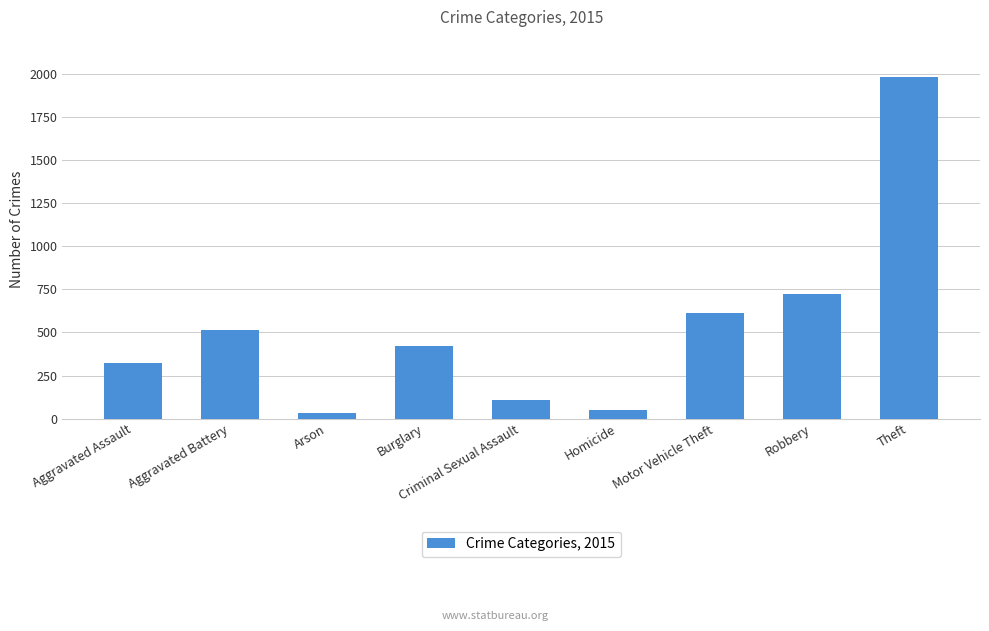

At which label does the data first exceed 421?

Aggravated Battery